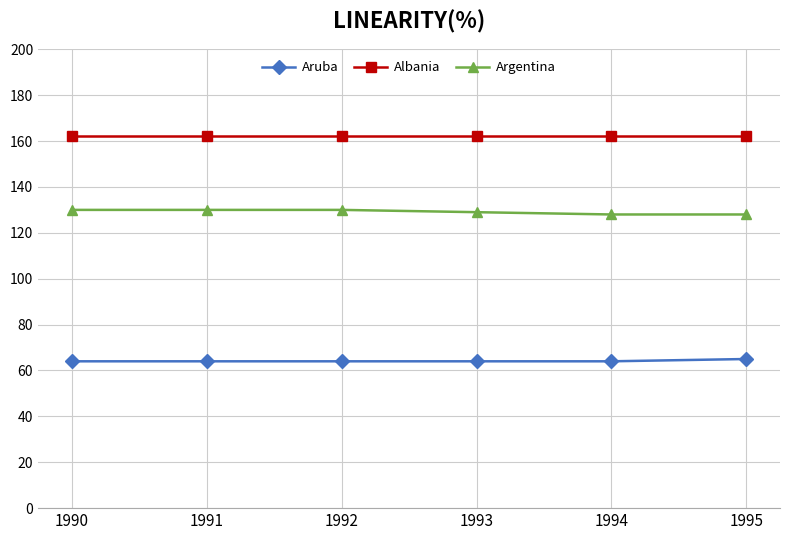

What is the difference between the maximum and minimum values in the Aruba series?

1